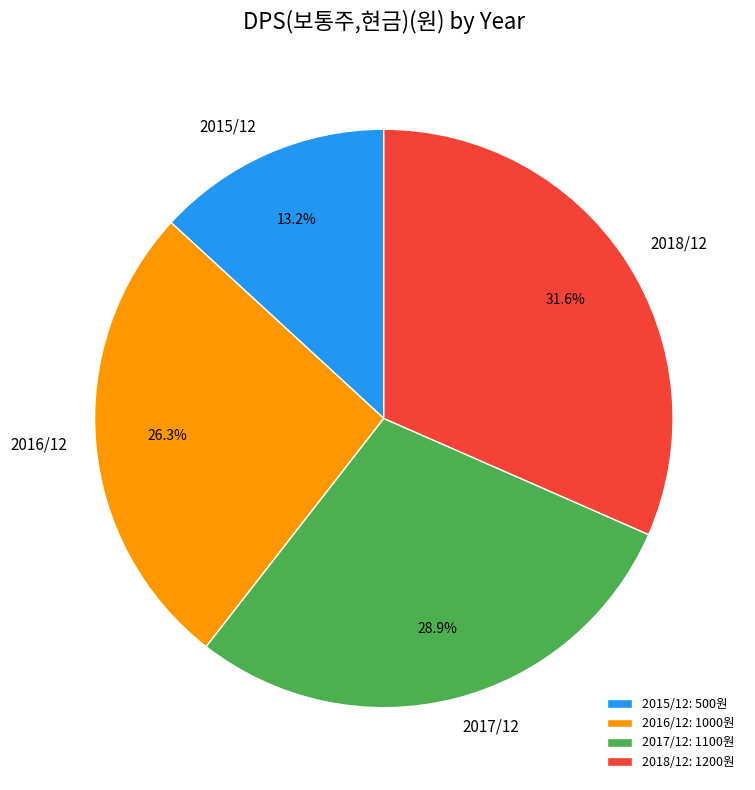

Is the sum of 2015/12 and 2018/12 greater than half?

No